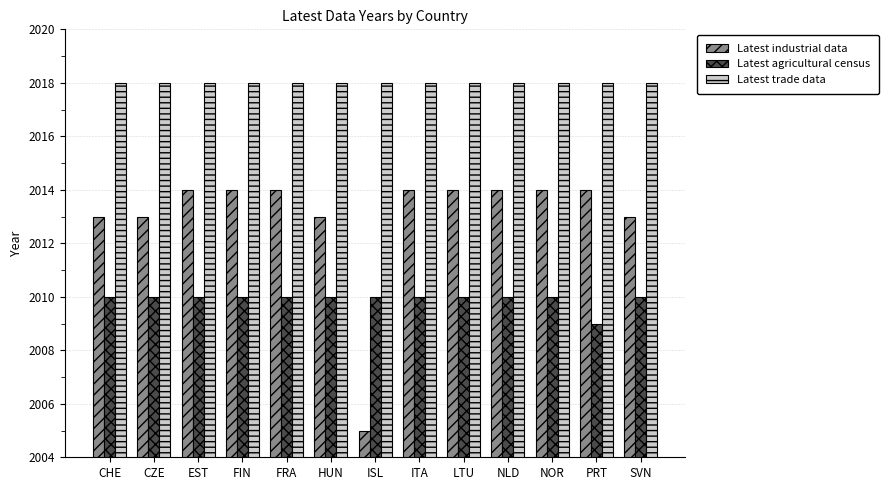

Count the Latest agricultural census values in the range 2010 to 2011.

12